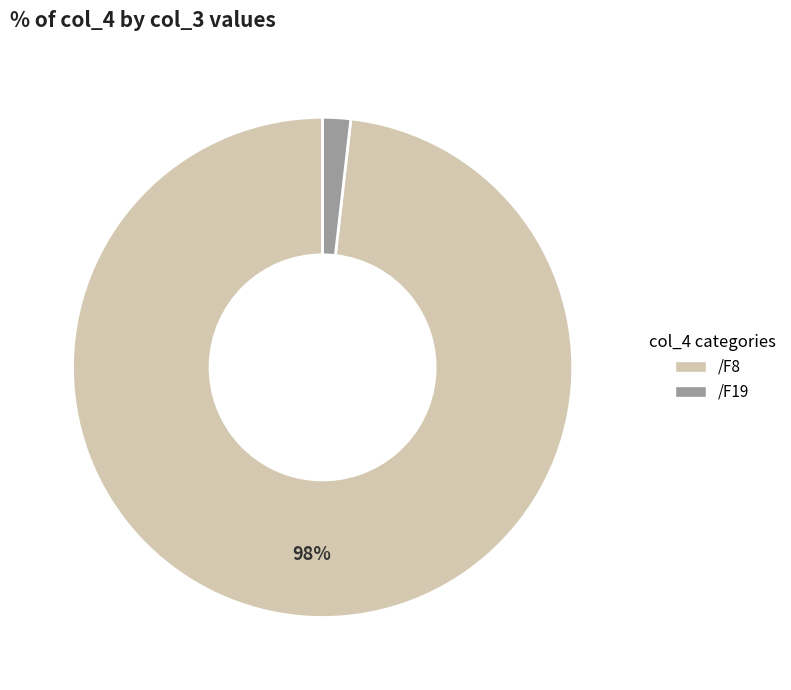

To the nearest percent, what is the average slice percentage?

50%